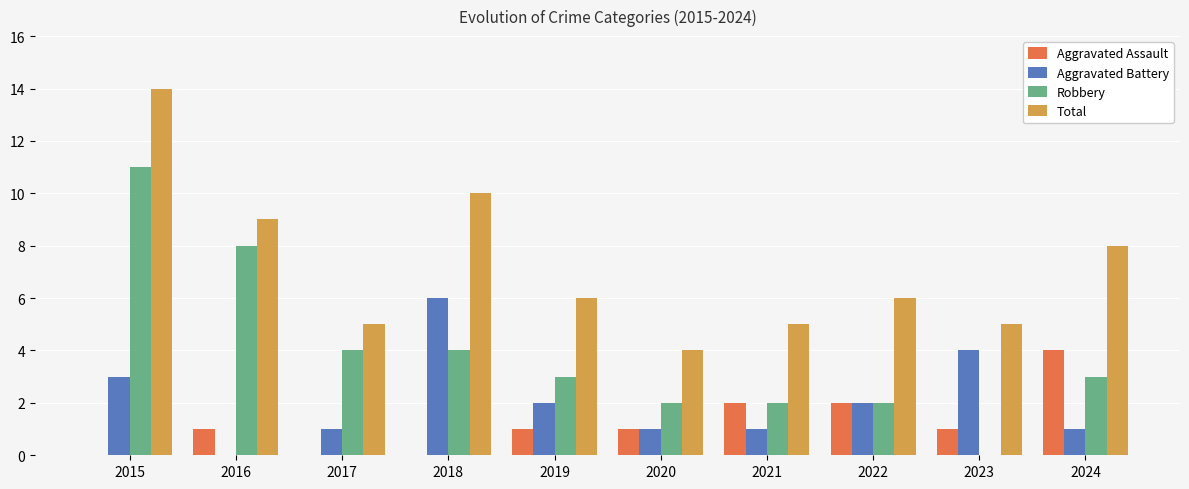

Count the Aggravated Battery values in the range 1 to 3.

7